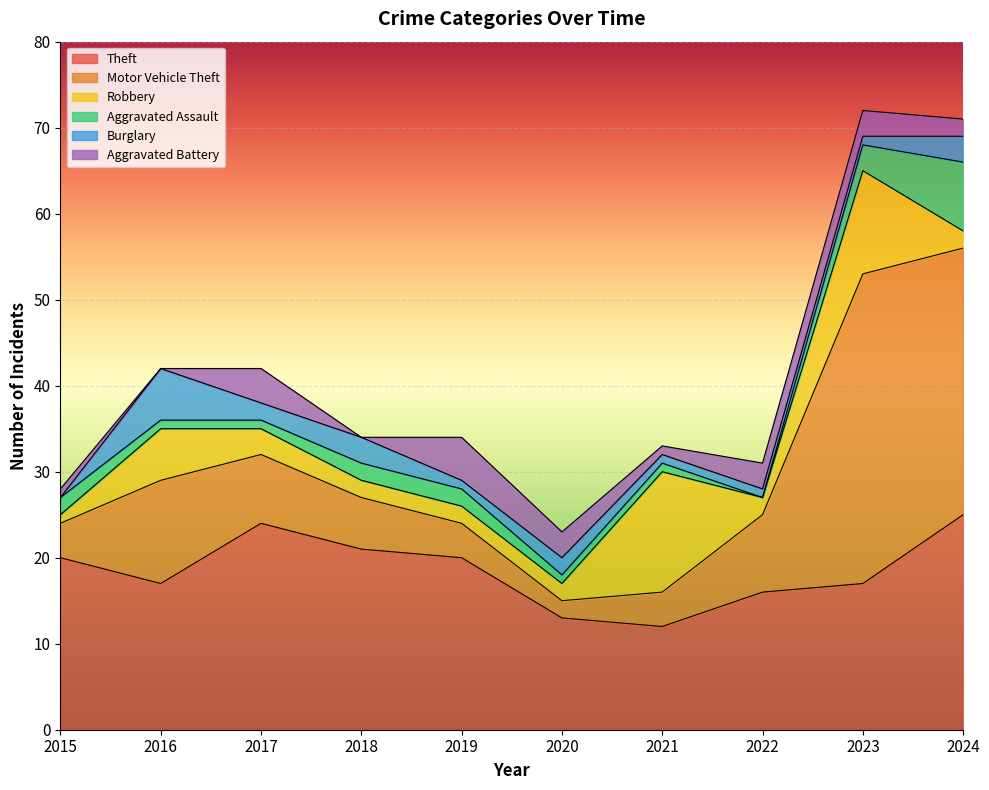

Which category has the lowest value in the Burglary series?

2015